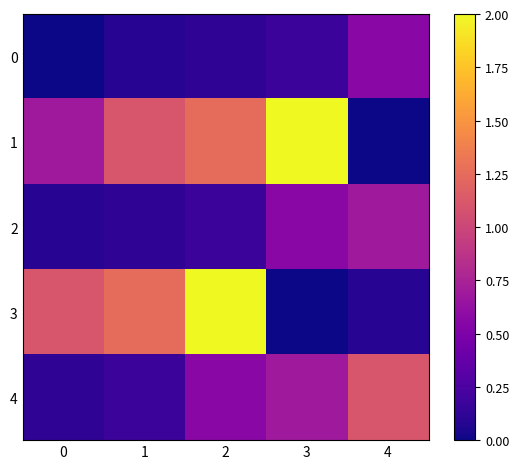

Reading left to right, what are all the values shown in this chart?

0: 0=0.0	1=0.1	2=0.1	3=0.2	4=0.6
1: 0=0.7	1=1.1	2=1.3	3=2.0	4=0.0
2: 0=0.1	1=0.1	2=0.2	3=0.6	4=0.7
3: 0=1.1	1=1.3	2=2.0	3=0.0	4=0.1
4: 0=0.1	1=0.2	2=0.6	3=0.7	4=1.1